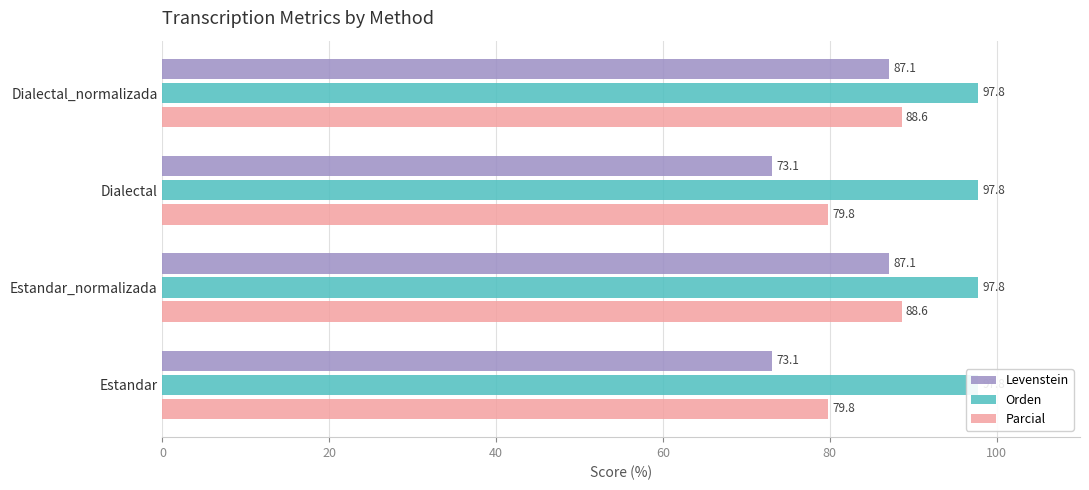

What is the value of the Levenstein bar at the 2nd from the left?

87.1